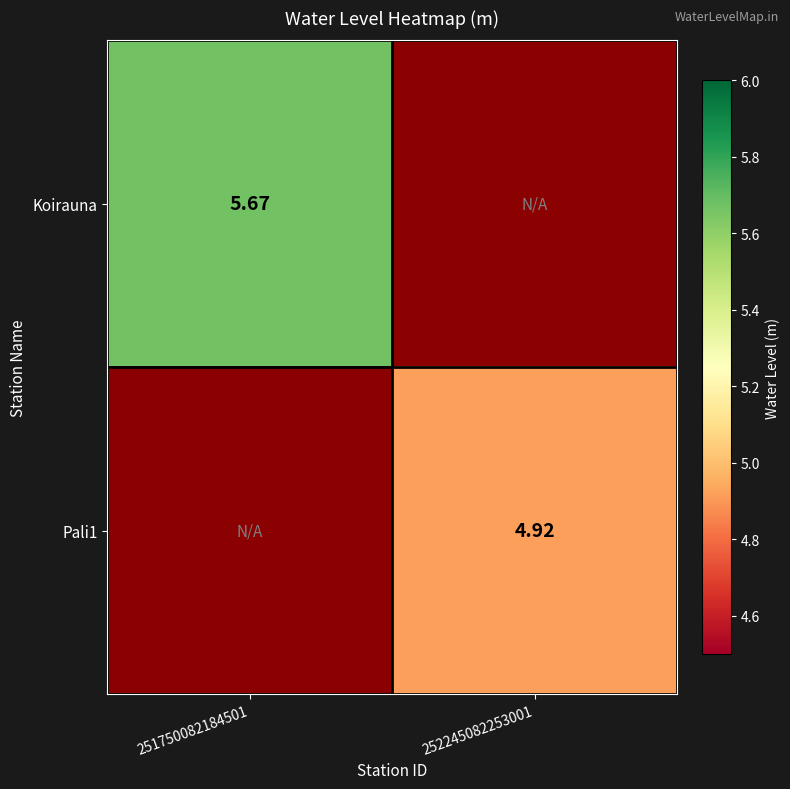

Is the value of Koirauna at 251750082184501 greater than the value of Pali1 at 252245082253001?

Yes